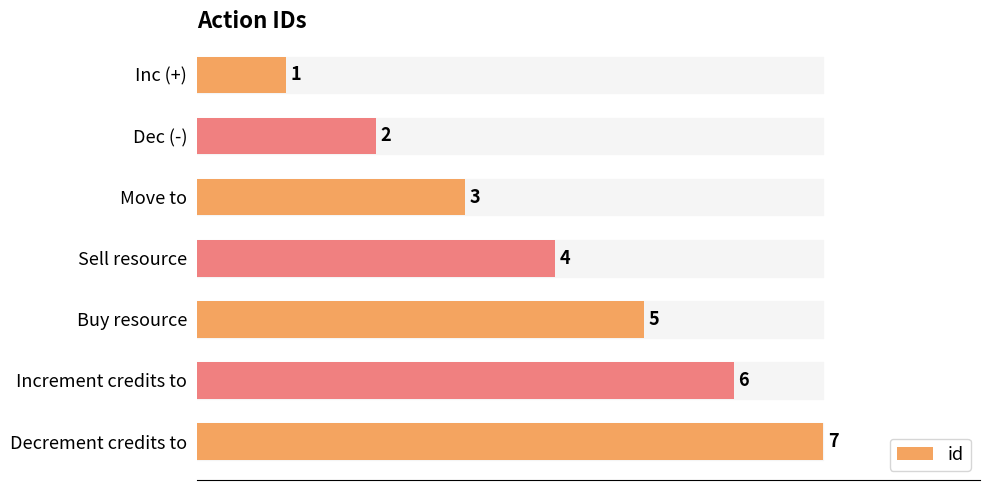

What is the average value?

4